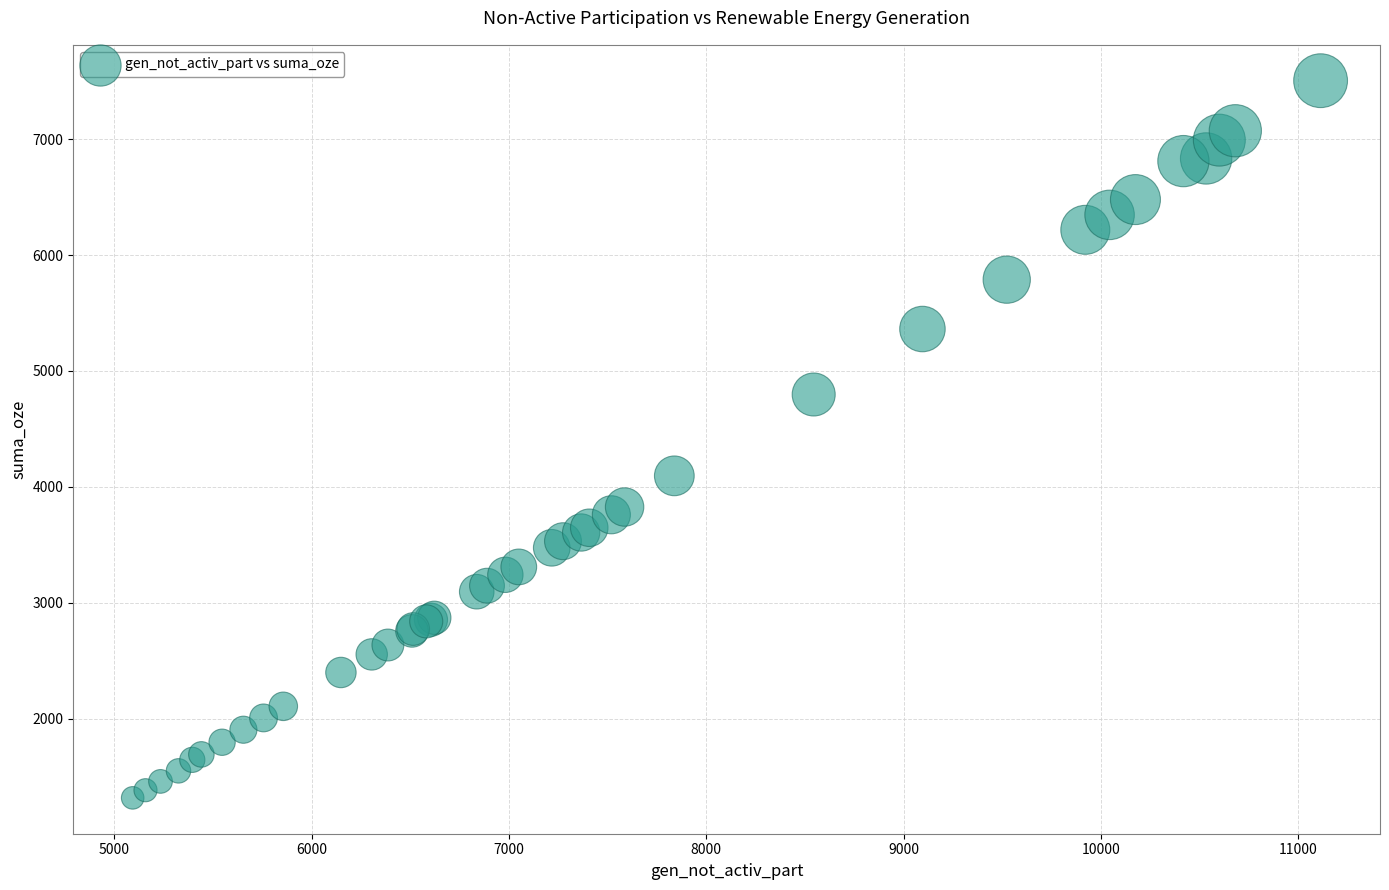

What Y value in the scatter plot is closest to 4410?

4095